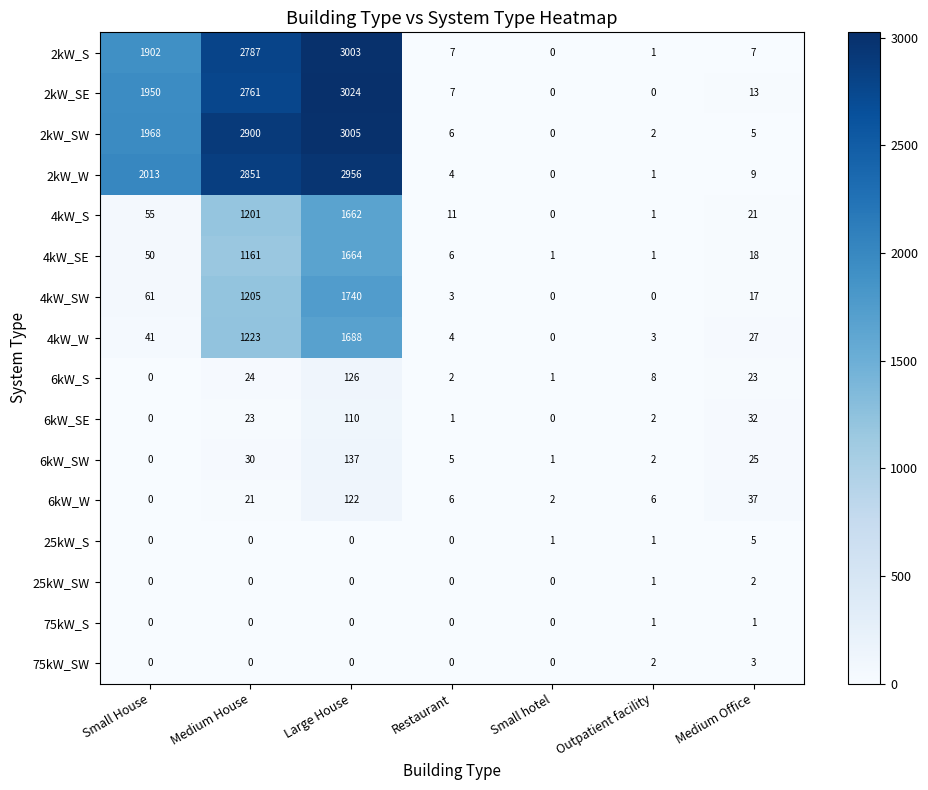

True or false: 75kW_S has a value of 2 at Medium Office.

False